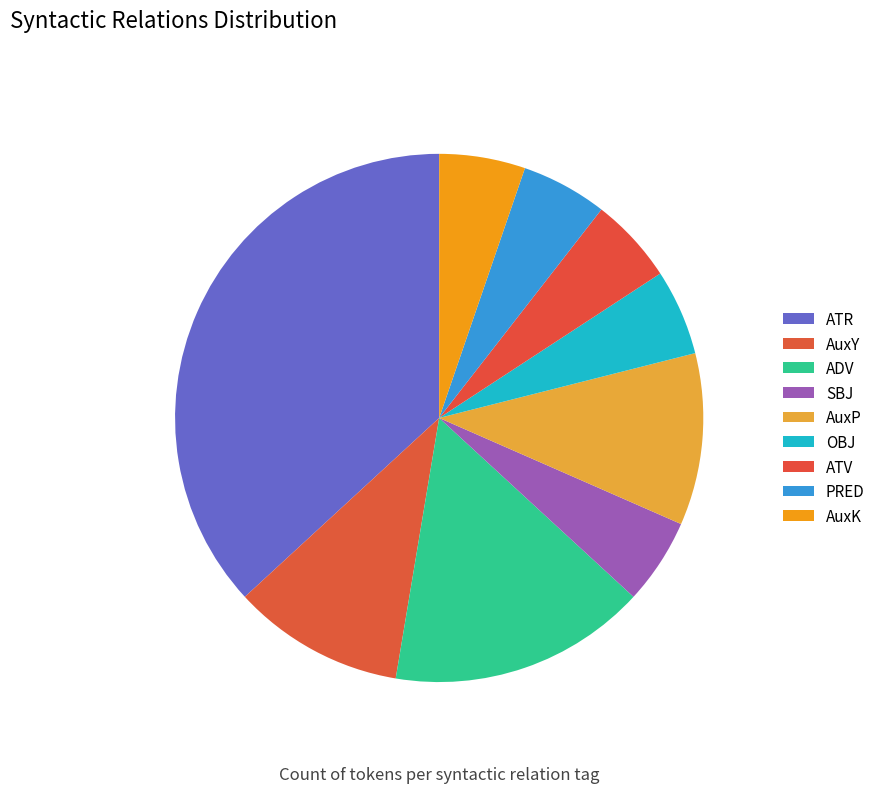

What percentage is NOT represented by AuxY?

89.5%